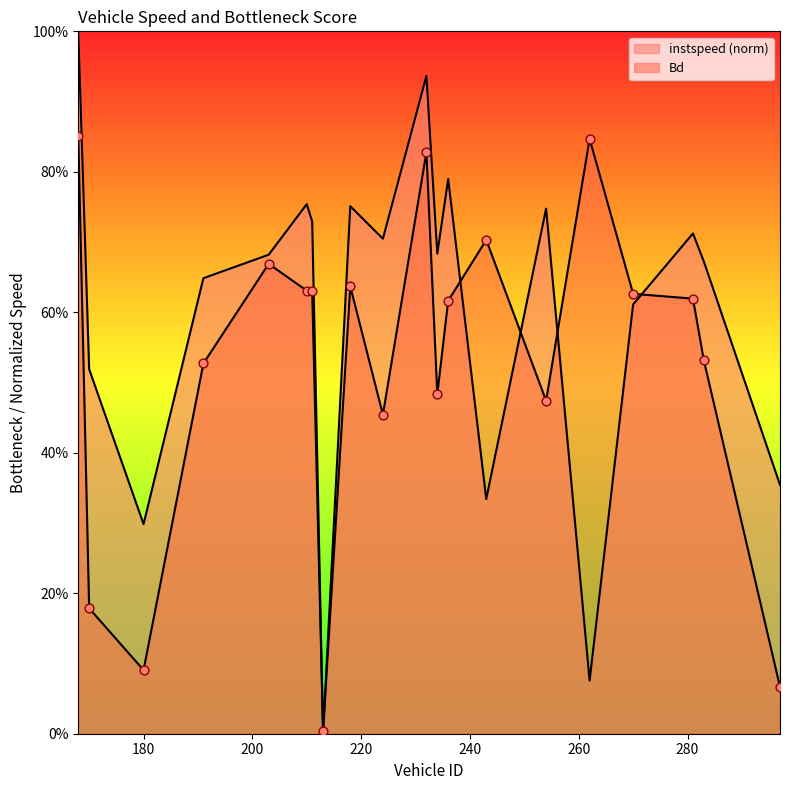

What are all the series names shown in the legend?

instspeed, Bd